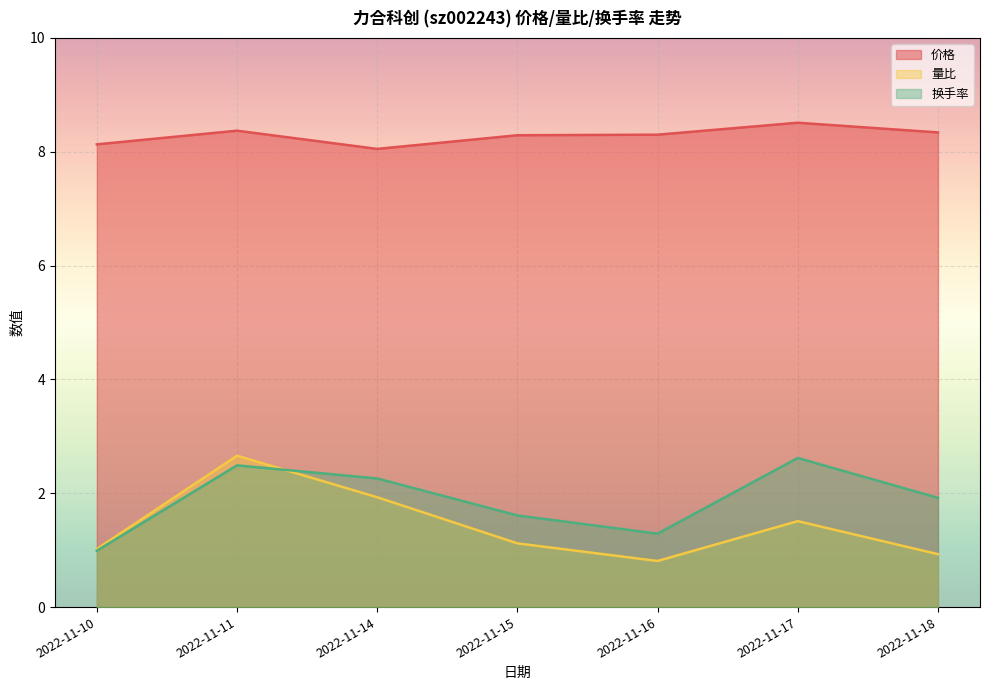

At 2022-11-14, list the series in order from largest to smallest.

价格, 换手率, 量比